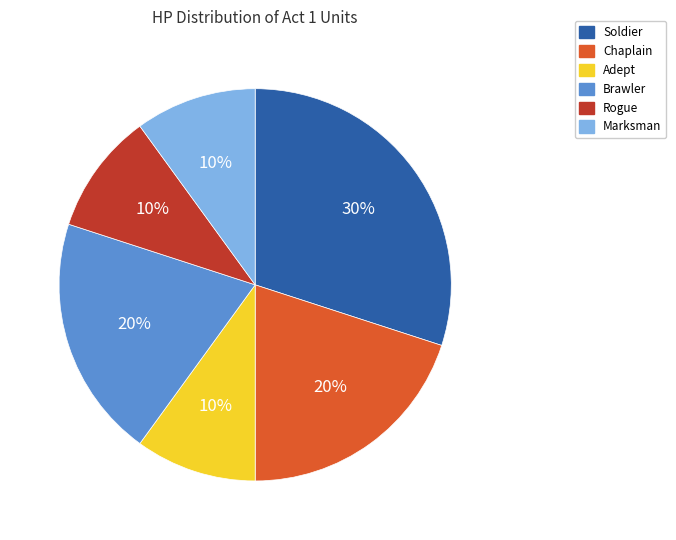

Is it true that Chaplain is 28% of the pie?

False